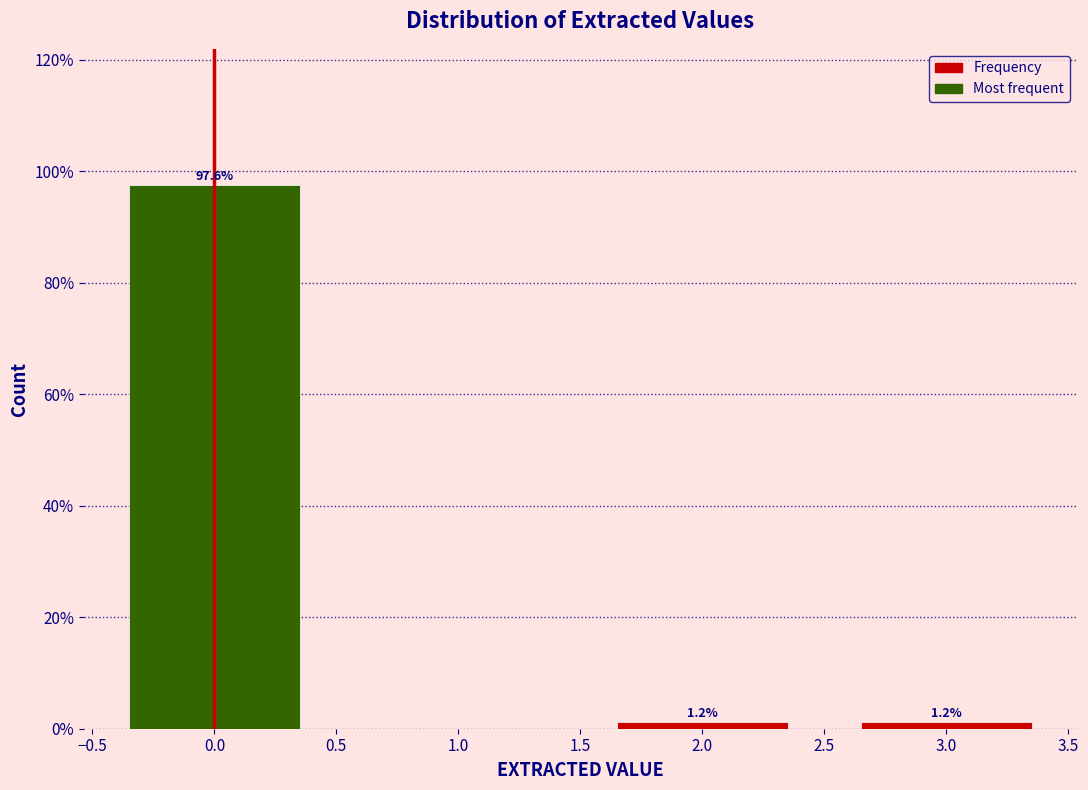

Reading right to left, extract all data points from this chart.

1.2	1.2	97.6